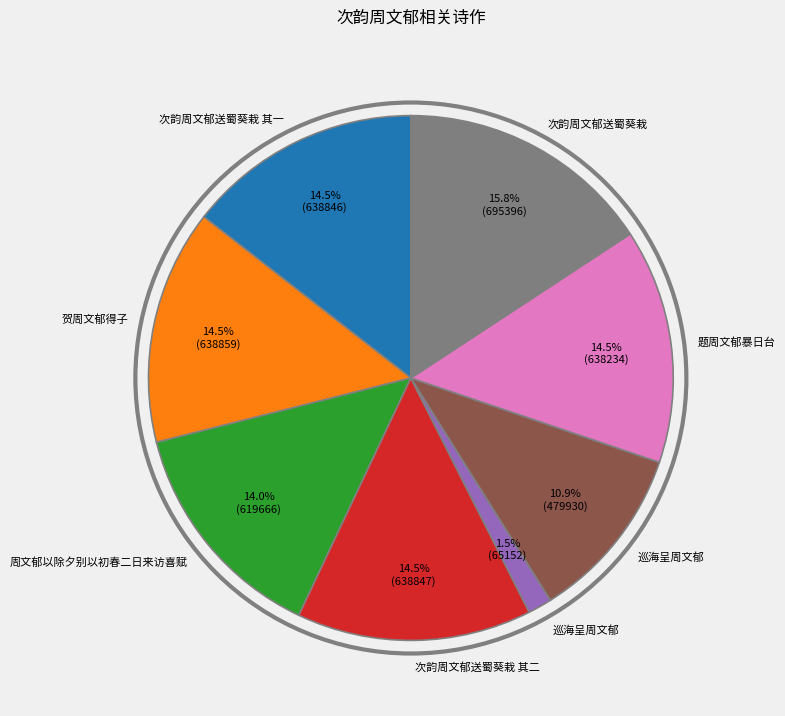

Is there any slice that represents more than half of the pie?

No